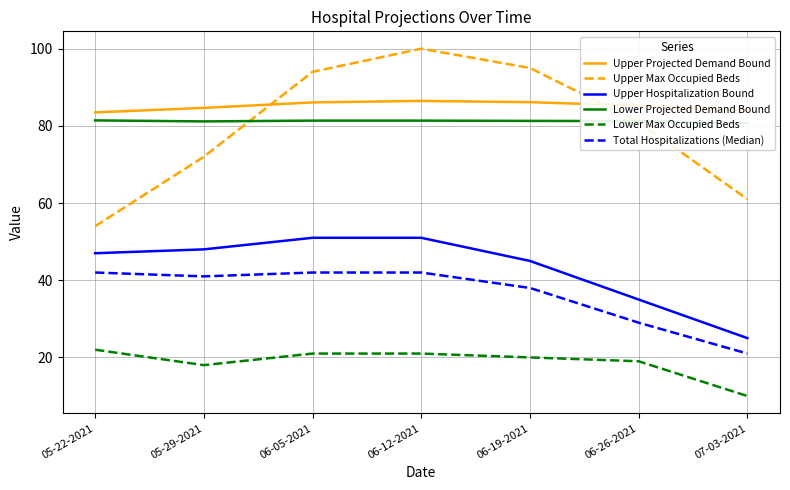

Where is Upper Hospitalization Bound nearest to the value 38?

06-26-2021